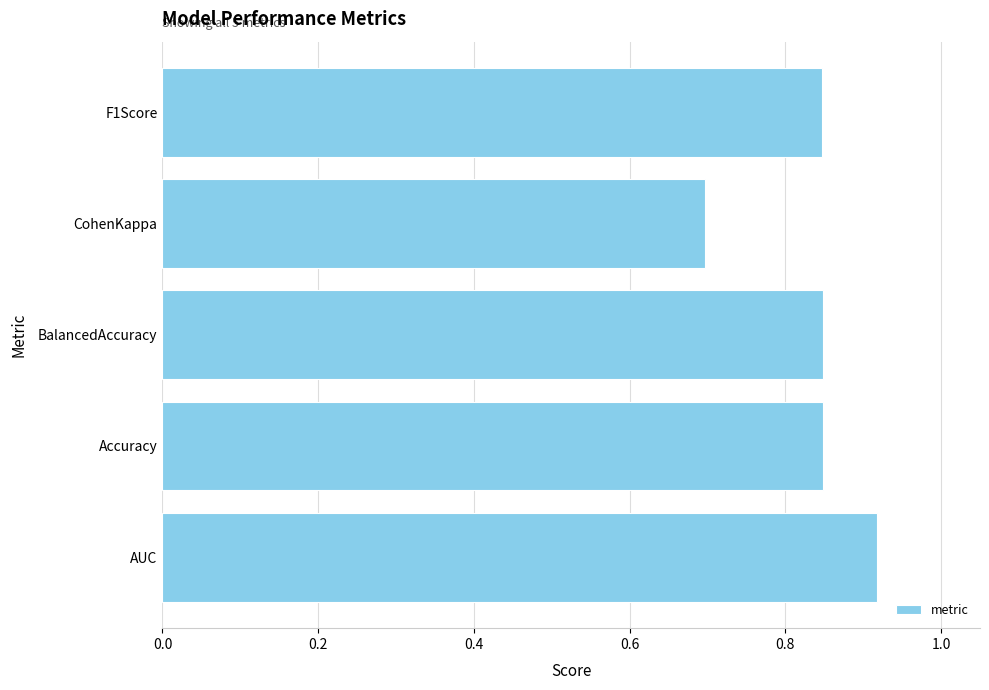

What is the minimum value shown in the chart?

0.7